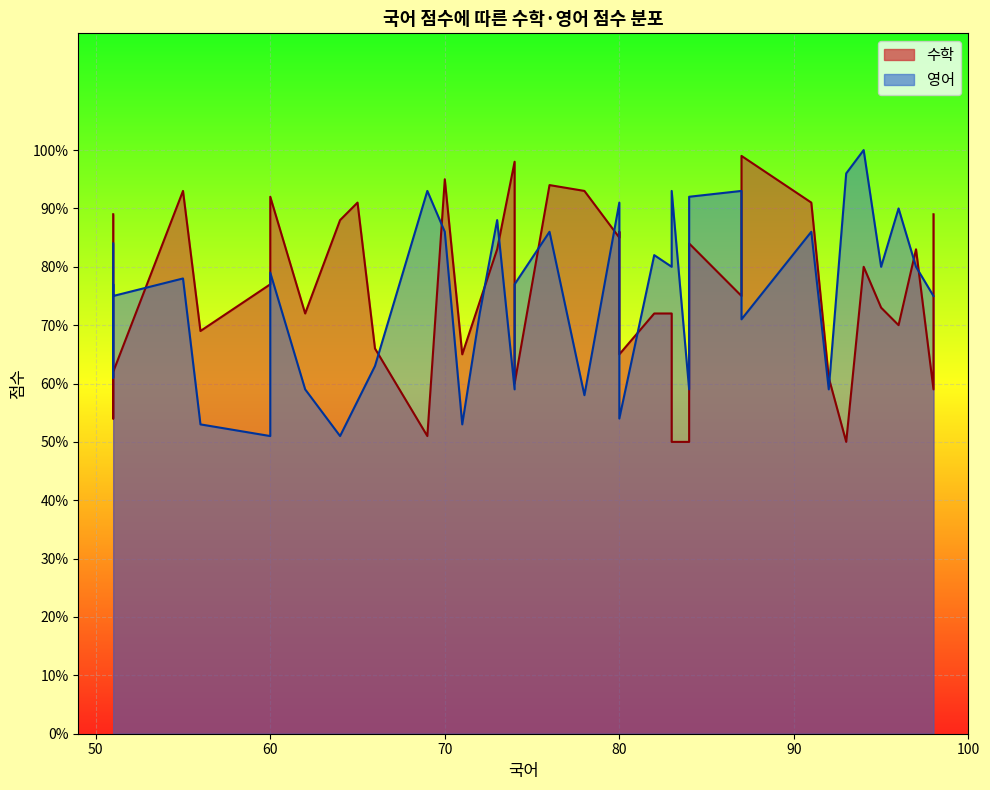

What is the average value of the 영어 series?

74